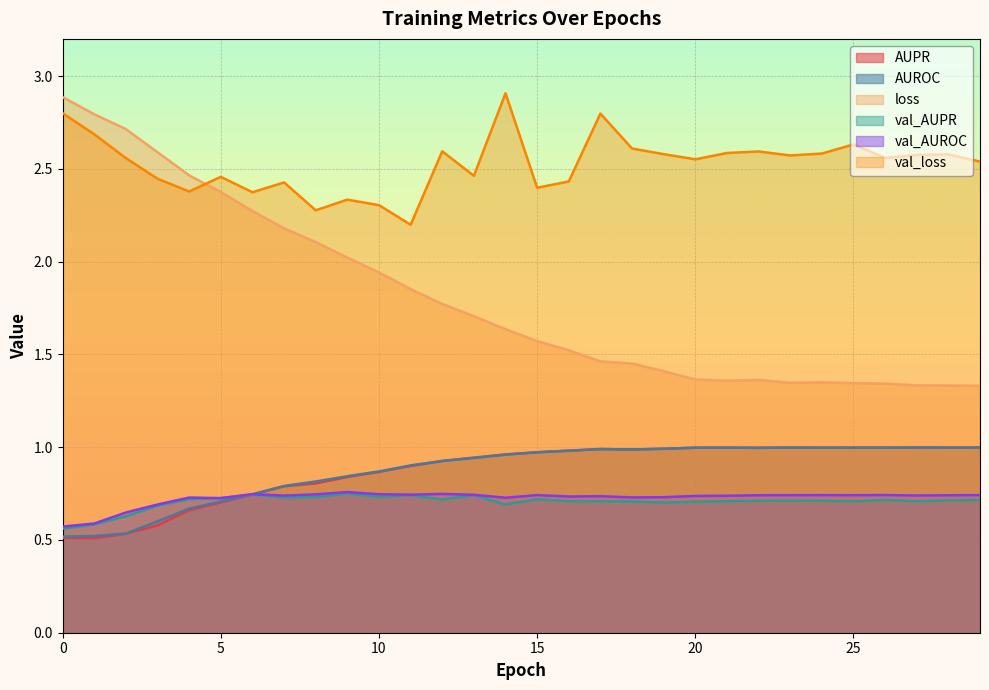

Does the chart display data point markers on the line(s)?

No